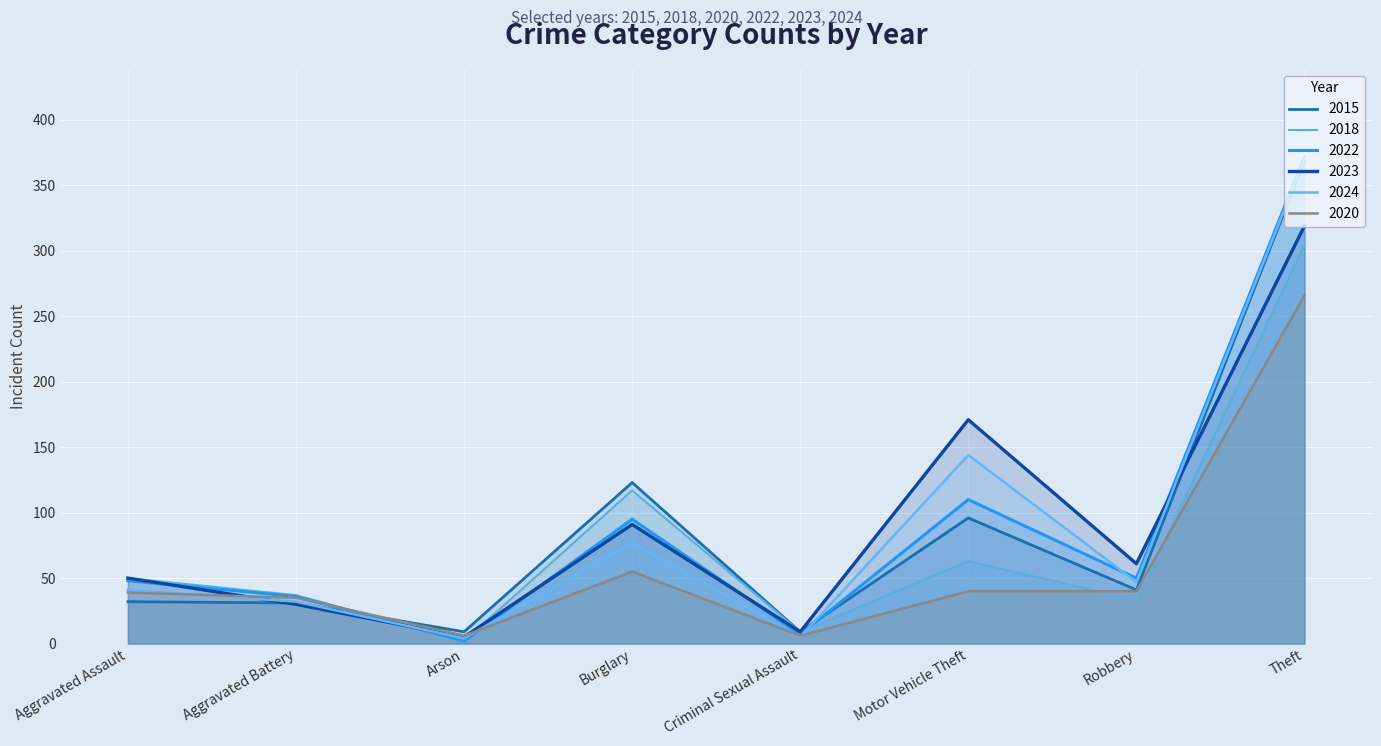

List the labels in order of 2018 value, largest first.

Theft, Burglary, Motor Vehicle Theft, Aggravated Assault, Aggravated Battery, Robbery, Criminal Sexual Assault, Arson